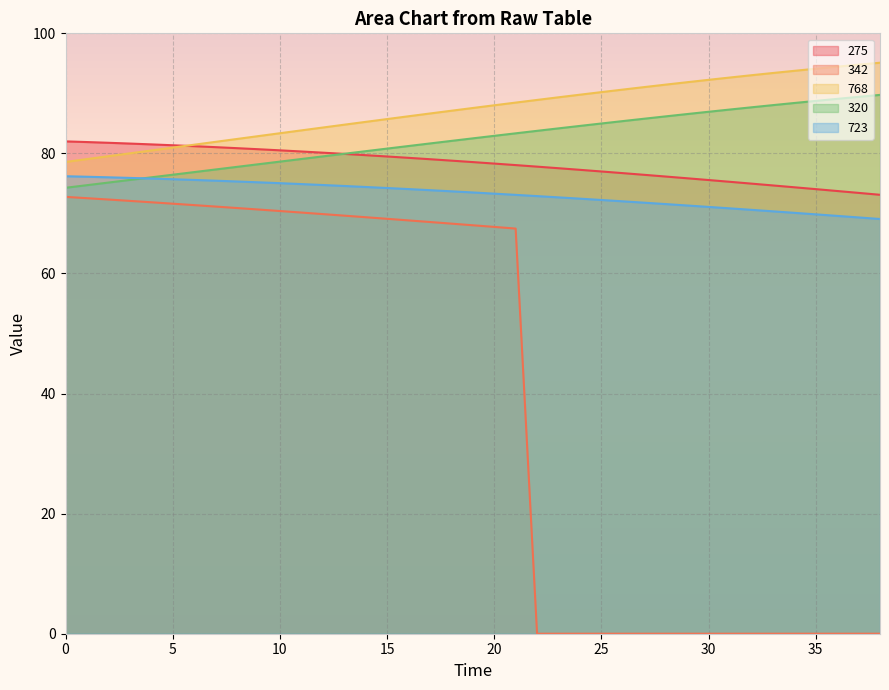

List the series in order of their peak value, lowest first.

342, 723, 275, 320, 768